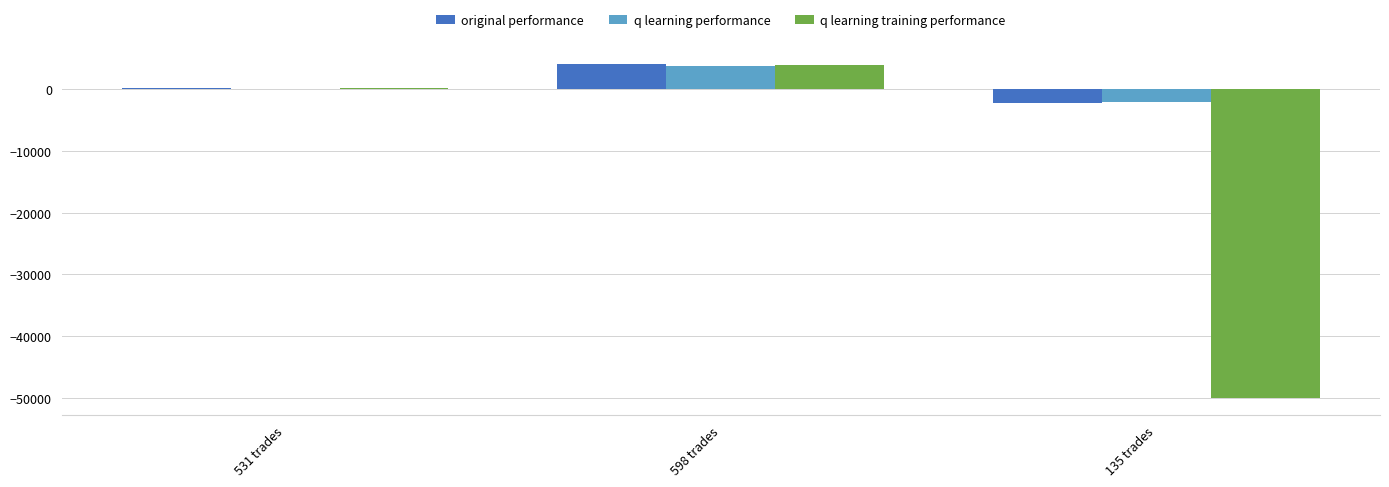

Does the chart contain stacked bars?

No